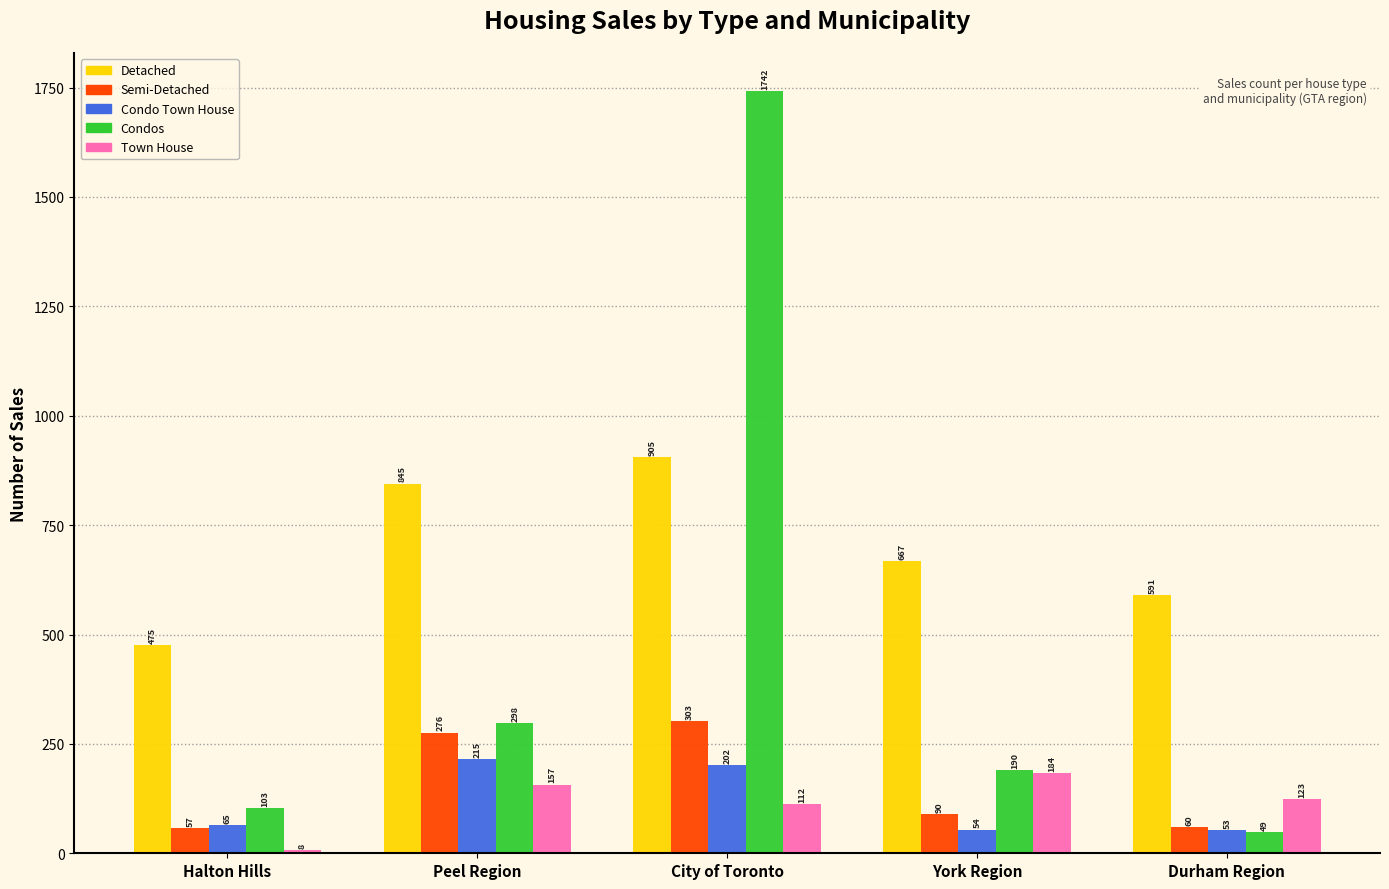

Reading left to right, what are all the values shown in this chart?

Detached: 475	845	905	667	591
Semi-Detached: 57	276	303	90	60
Condo Town House: 65	215	202	54	53
Condos: 103	298	1742	190	49
Town House: 8	157	112	184	123